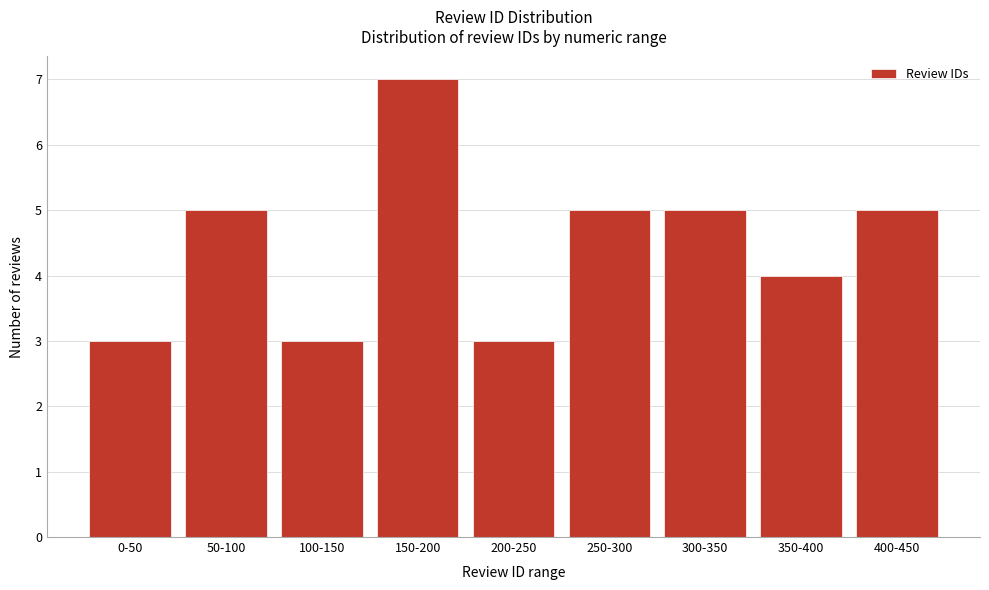

Reading left to right, list all the values displayed in this chart.

3	5	3	7	3	5	5	4	5